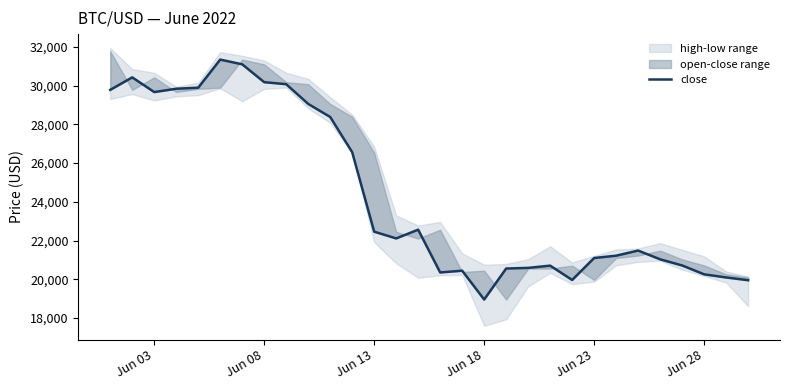

What is the minimum value shown in the chart?

18951.1